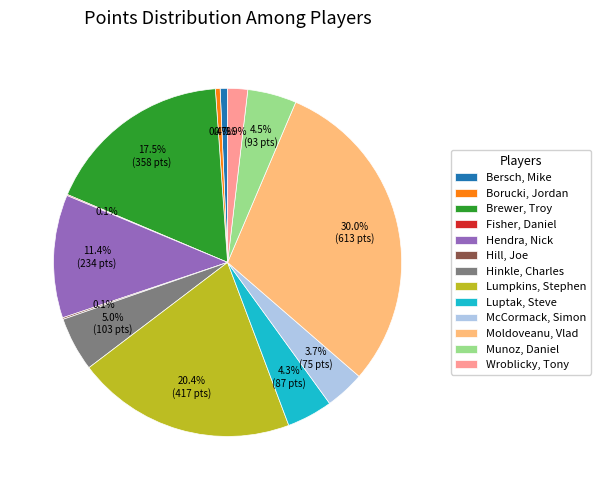

What is the largest slice in the pie chart?

Moldoveanu, Vlad